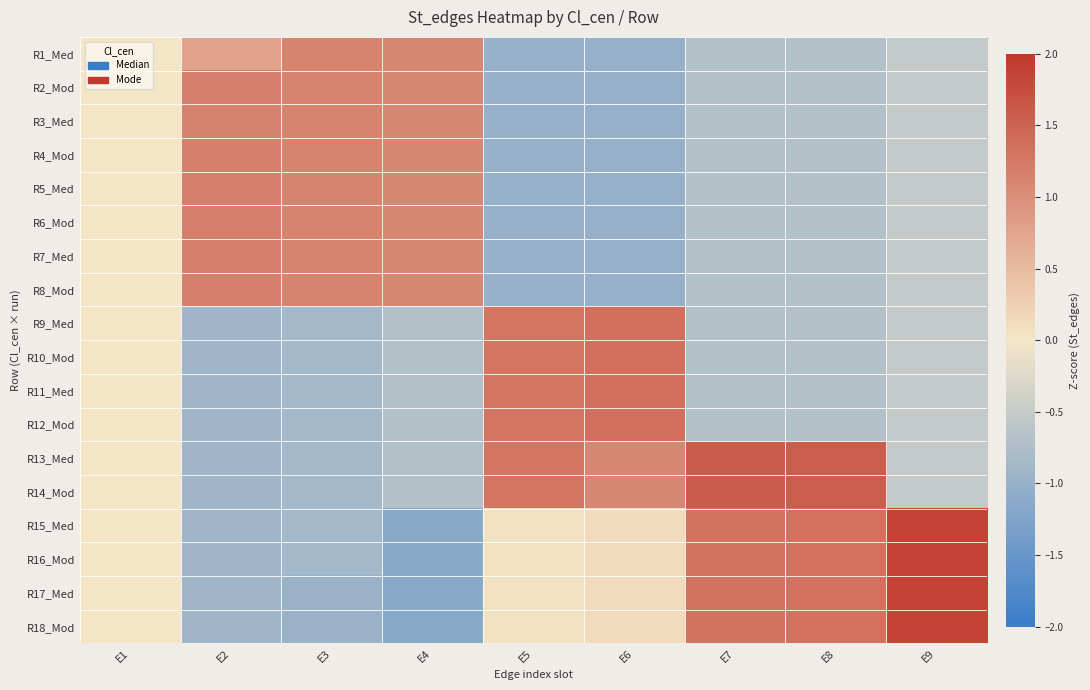

What is the greatest value displayed?

1.9